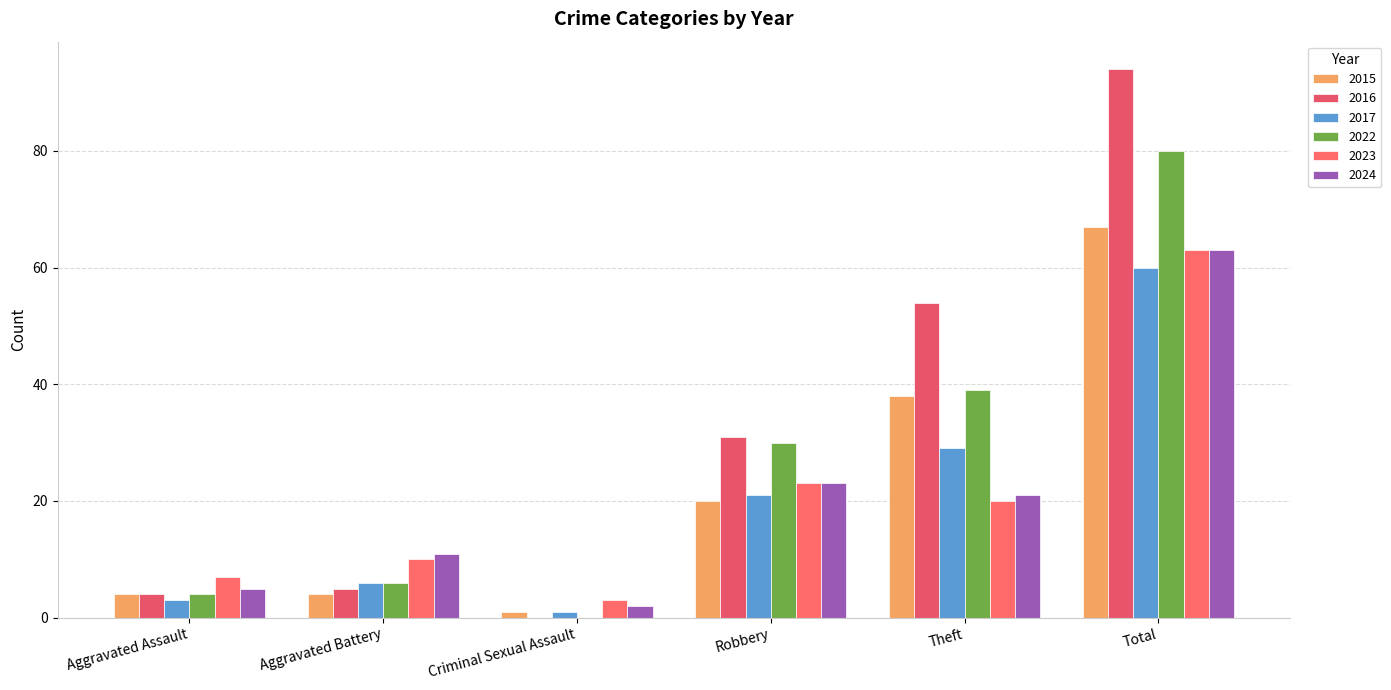

The value of 2016 at Criminal Sexual Assault is -40. True or false?

False